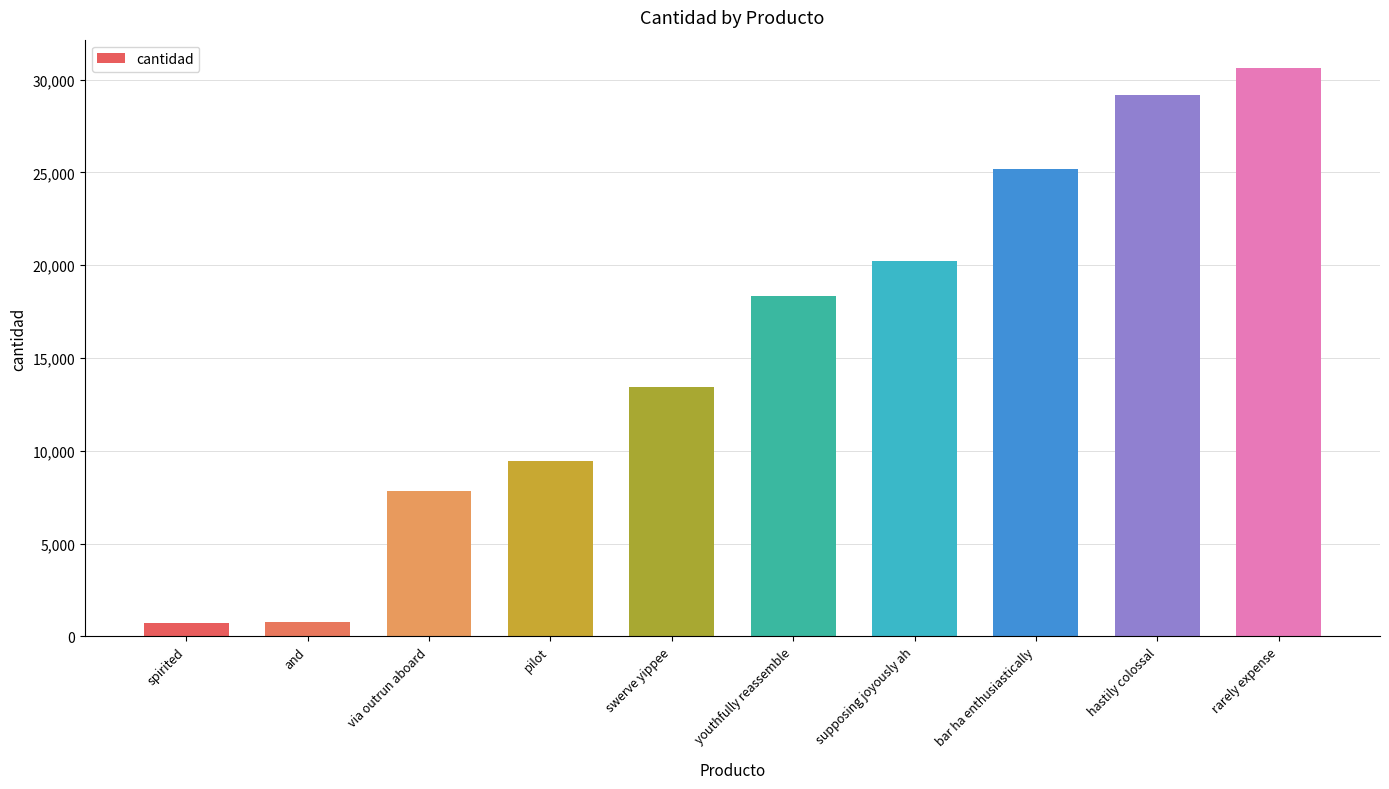

What value does the data have at swerve yippee, to the nearest 100?

13400